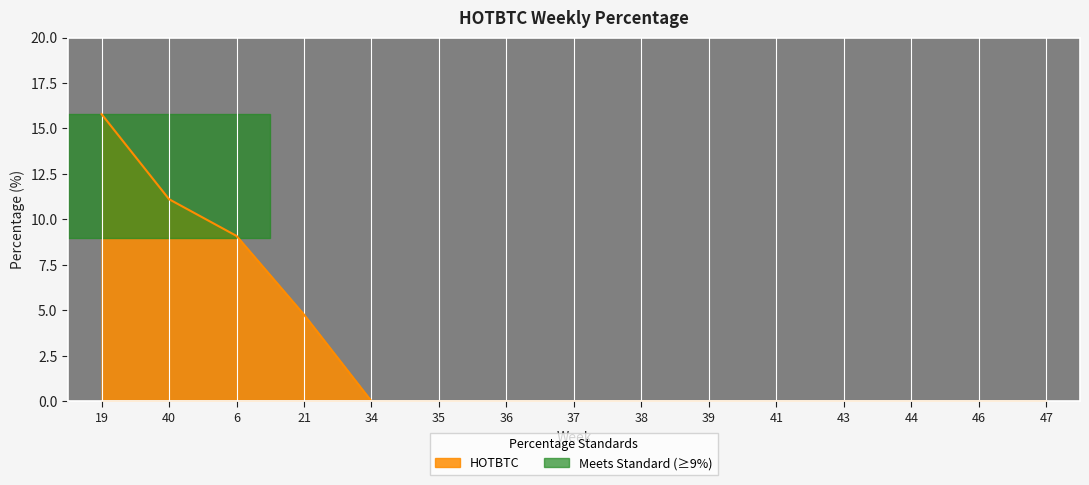

Which label corresponds to the largest value in the chart?

19